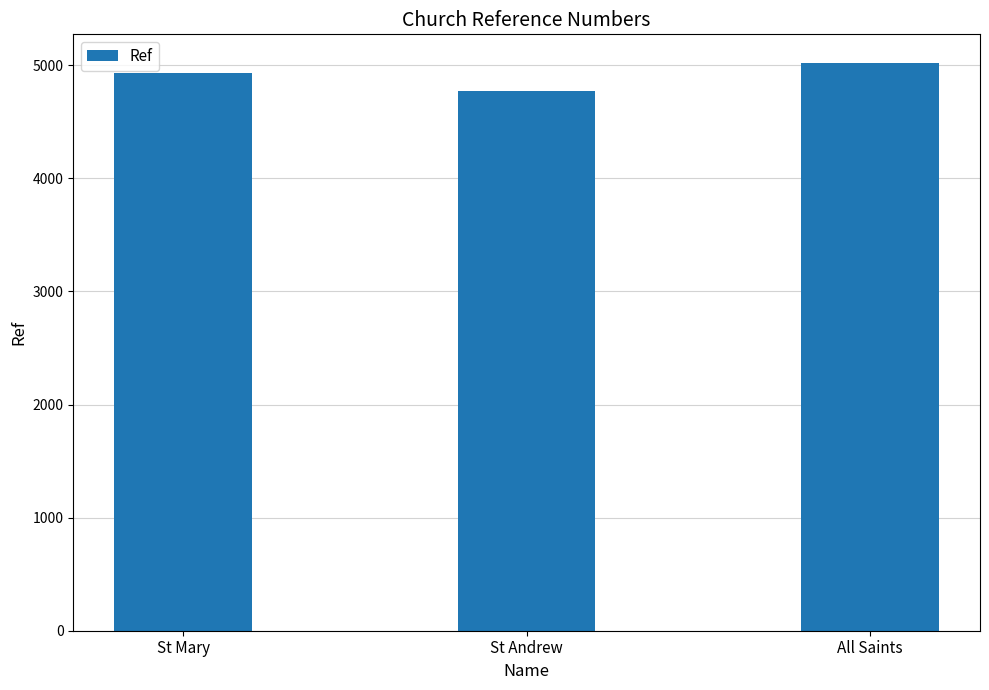

Reading left to right, what are all the values shown in this chart?

St Mary=4934	St Andrew=4775	All Saints=5022